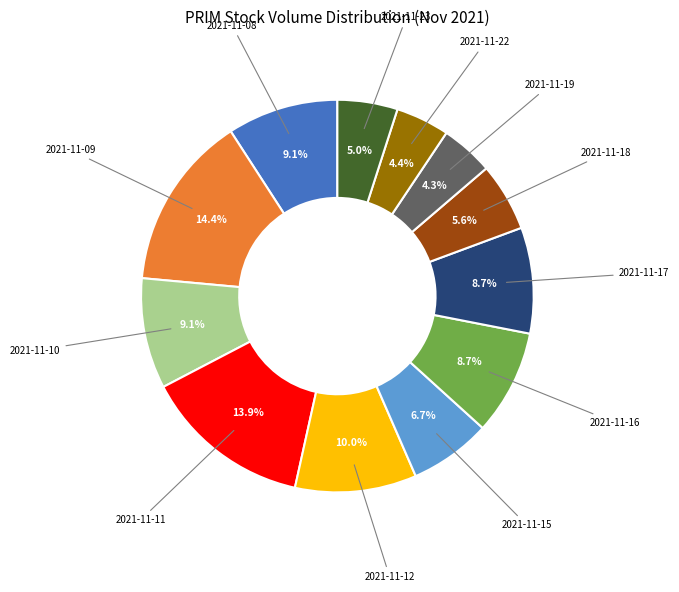

Does any single category account for the majority?

No